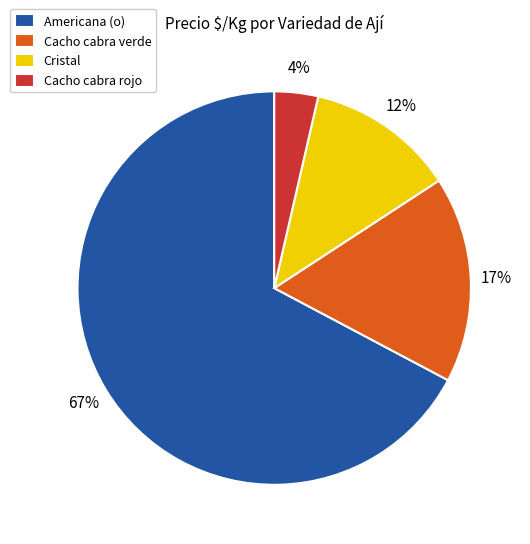

Between Americana (o) and Cacho cabra verde, which is larger?

Americana (o)